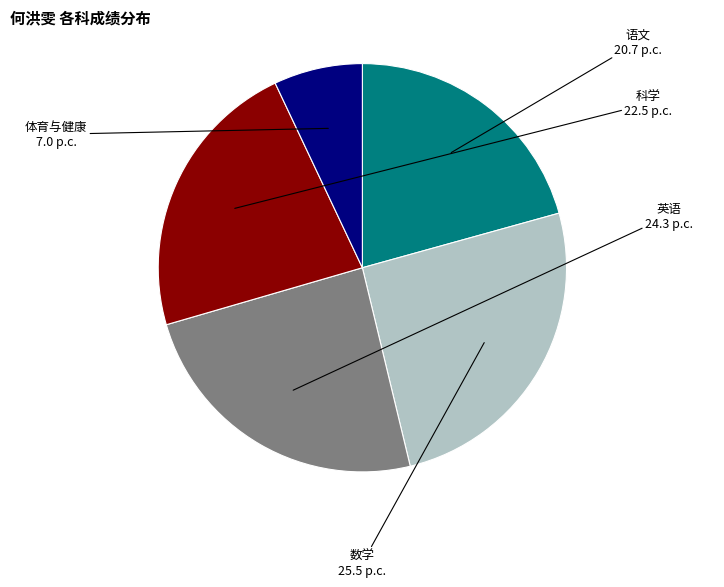

Is there any slice that represents more than half of the pie?

No